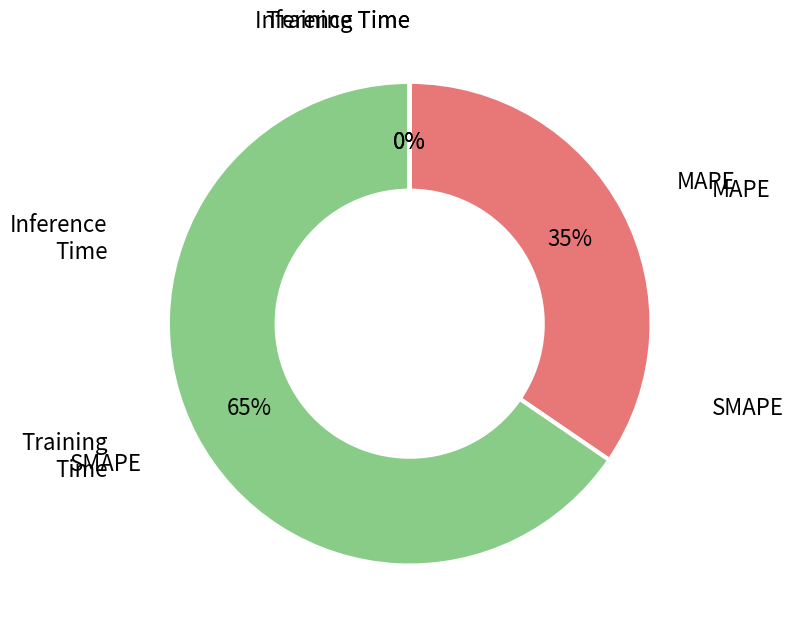

To the nearest percent, what is the difference between the largest and smallest slice percentages?

65%